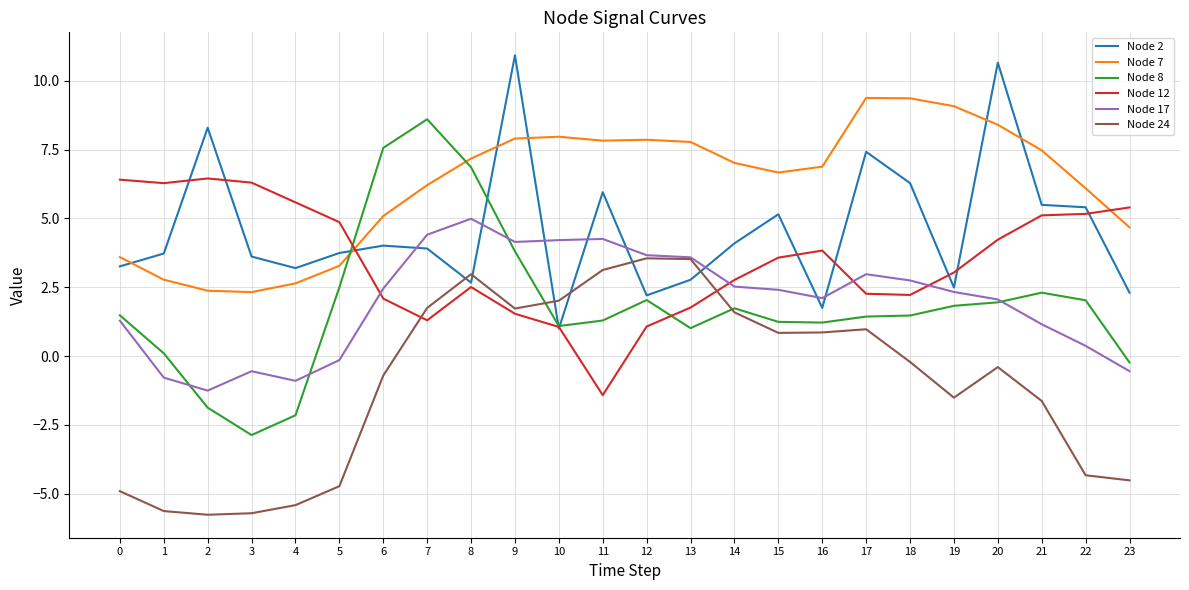

Between which two adjacent categories do Node 7 and Node 8 first intersect?

5 and 6